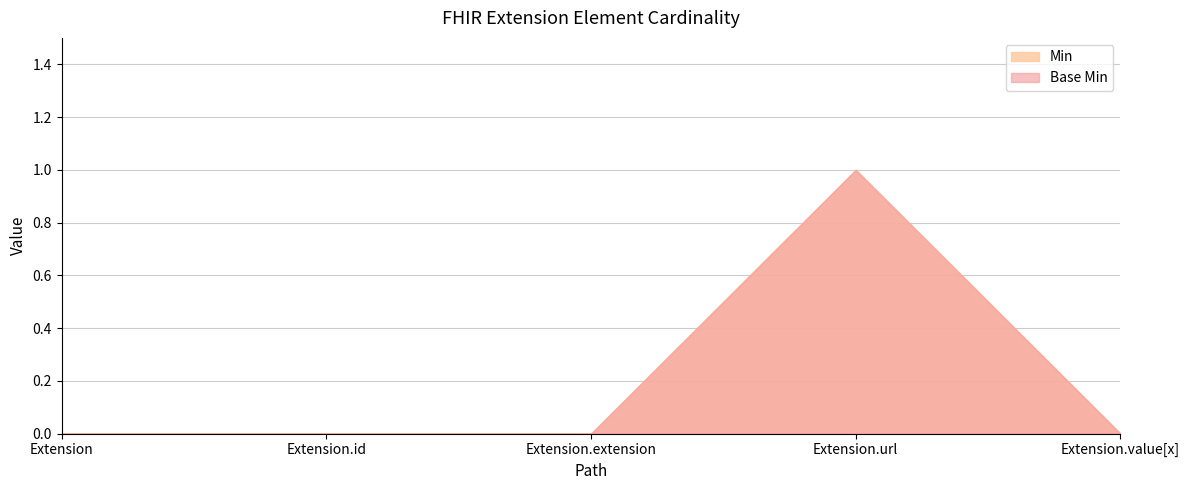

Does the chart have visible grid lines?

Yes